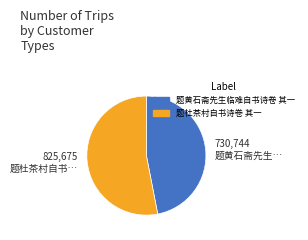

Do 题杜茶村自书诗卷 其一 and 题黄石斋先生临难自书诗卷 其一 together represent more than half of the pie?

Yes